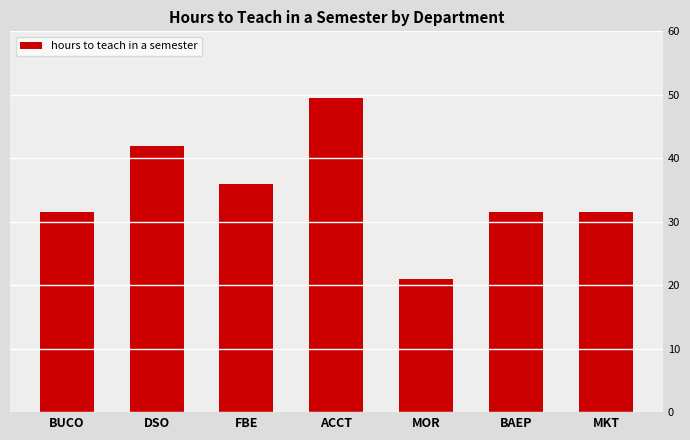

What is the average value?

34.7